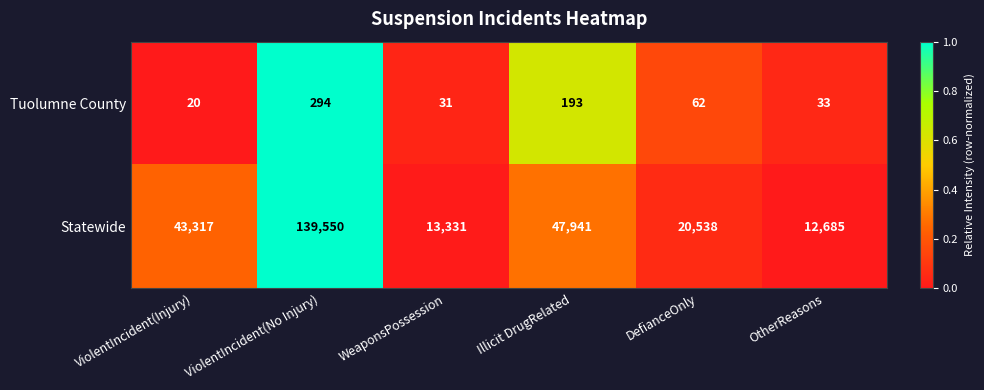

Is the value of Tuolumne County at ViolentIncident(Injury) greater than the value of Statewide at ViolentIncident(Injury)?

No